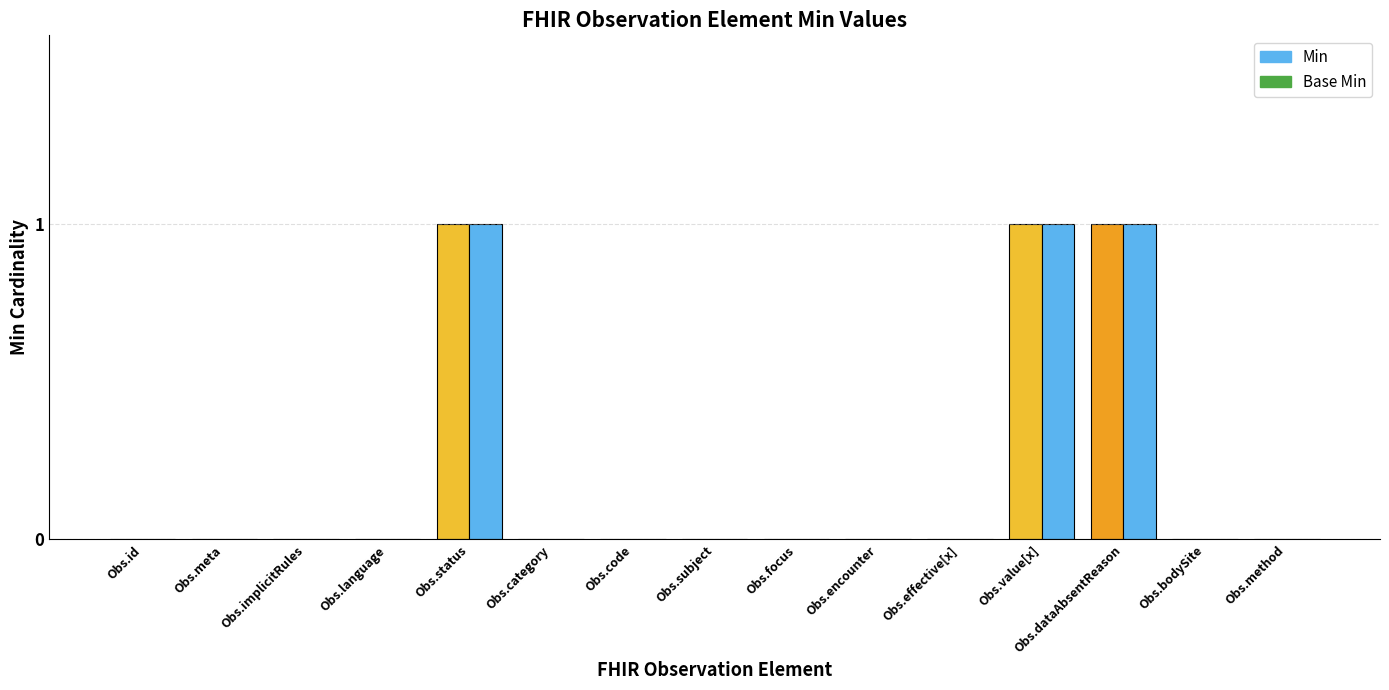

What is the sum of all Base Min values?

3